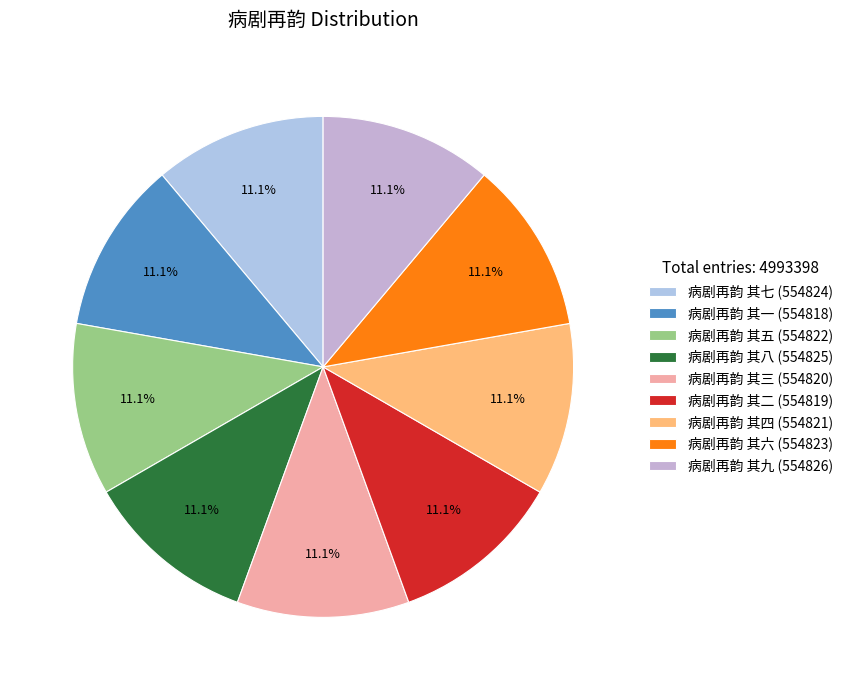

Count the number of slices in the pie.

9